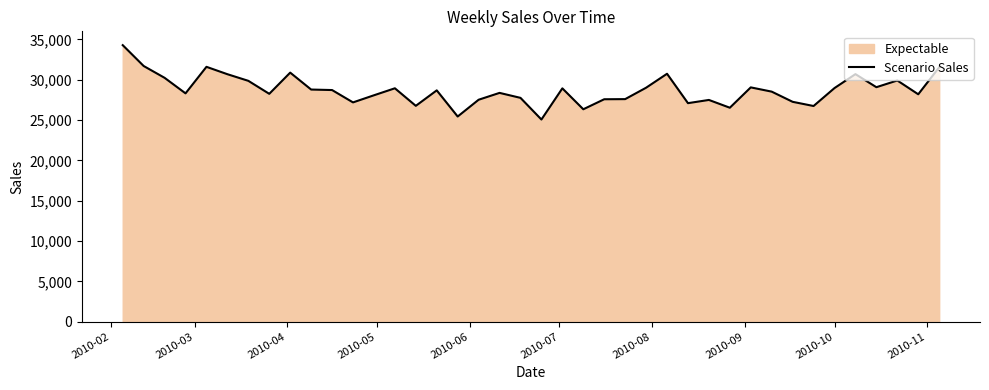

What is the maximum value shown in the chart?

34297.5